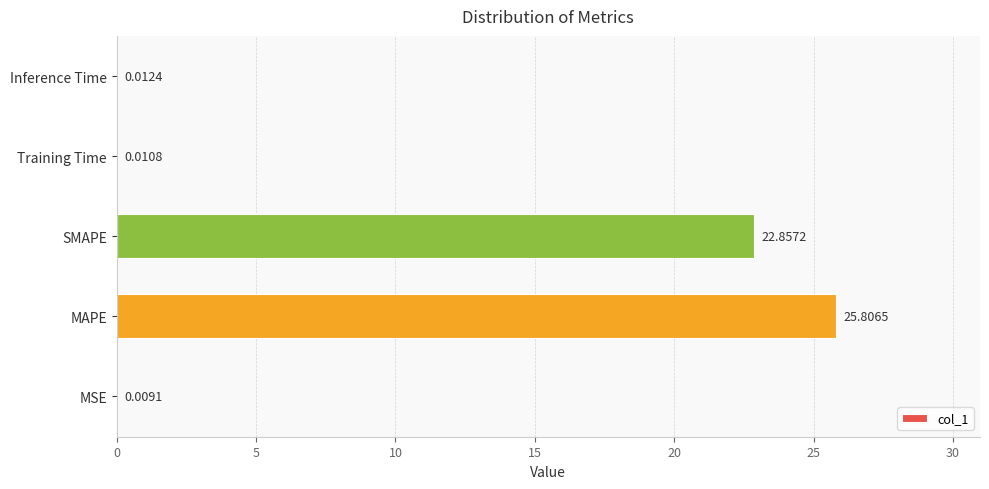

Which has a higher value, Training Time or SMAPE?

SMAPE